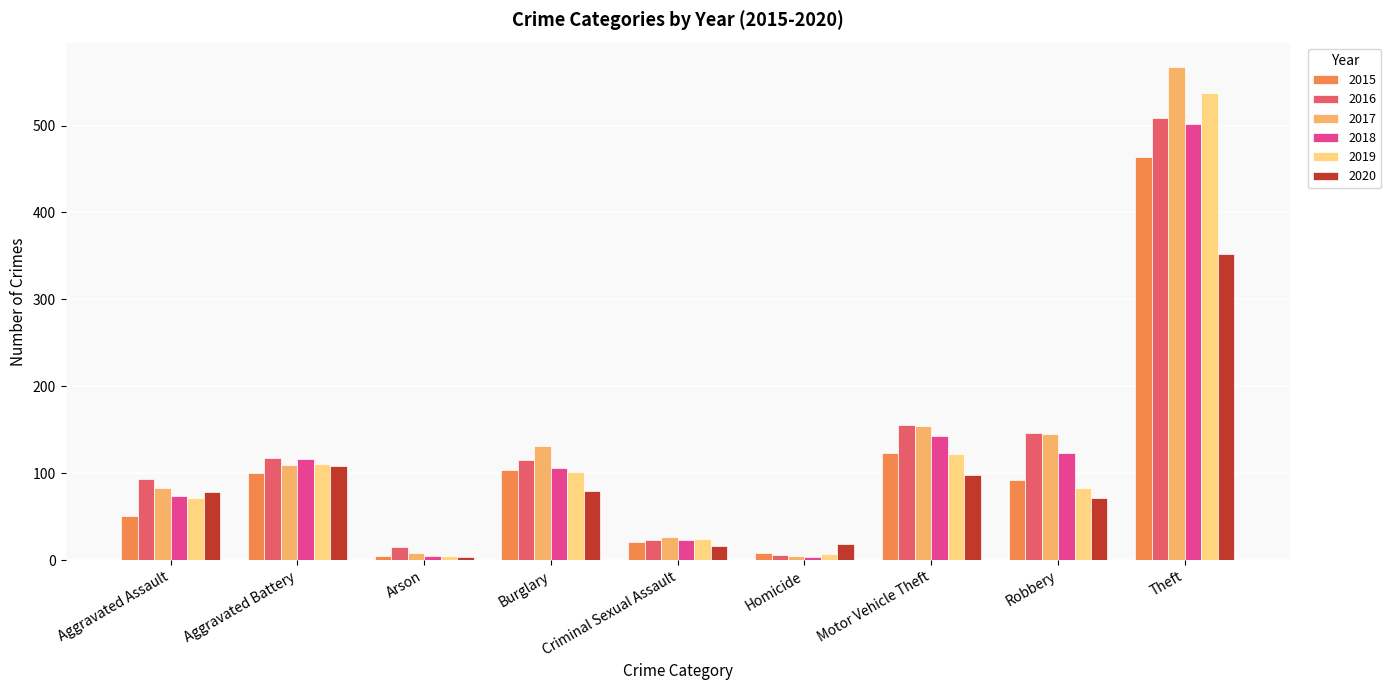

What value does the 2020 series have at Motor Vehicle Theft?

98